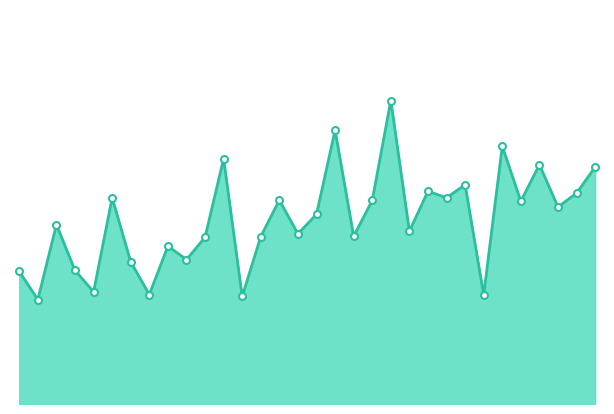

Rank the categories by value from lowest to highest.

2020-02, 2021-01, 2022-02, 2020-08, 2020-05, 2020-01, 2020-04, 2020-07, 2020-10, 2020-09, 2020-11, 2021-02, 2021-07, 2021-04, 2021-10, 2020-03, 2021-05, 2022-06, 2022-04, 2021-08, 2021-03, 2021-12, 2020-06, 2022-07, 2021-11, 2022-01, 2022-08, 2022-05, 2020-12, 2022-03, 2021-06, 2021-09